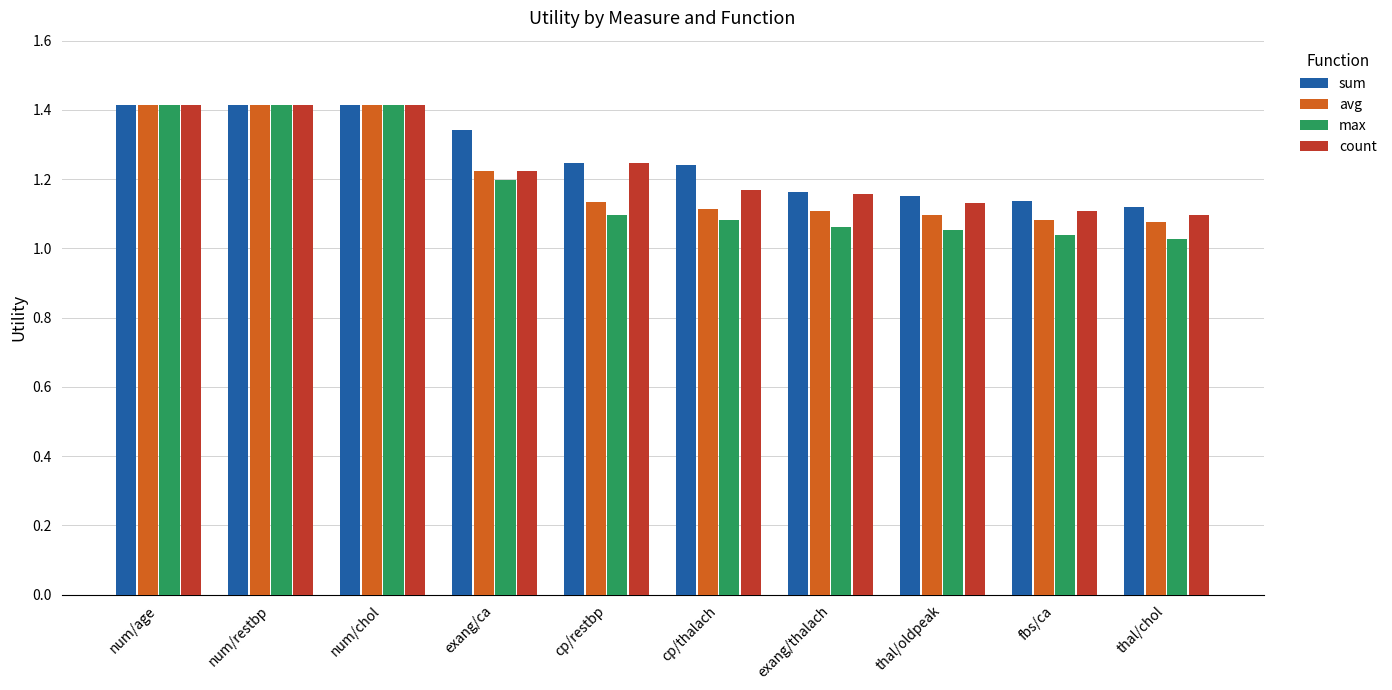

At how many categories does at least one series exceed 1?

10